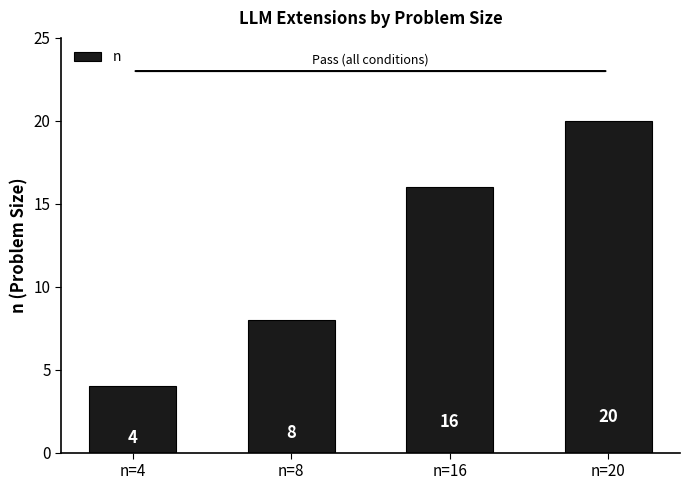

Reading left to right, extract all data points from this chart.

4	8	16	20